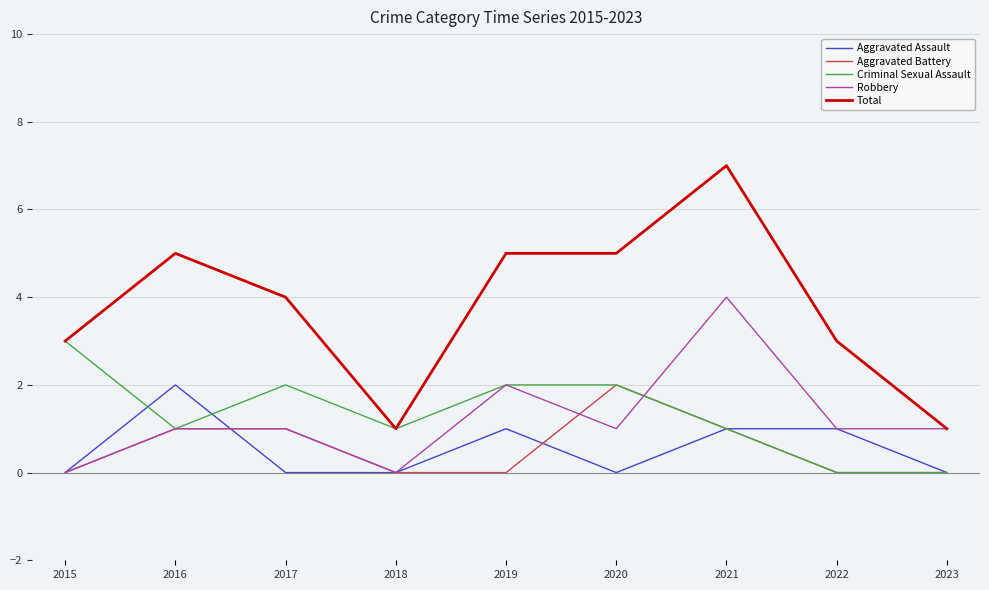

True or false: Total and Aggravated Assault intersect in this chart.

False